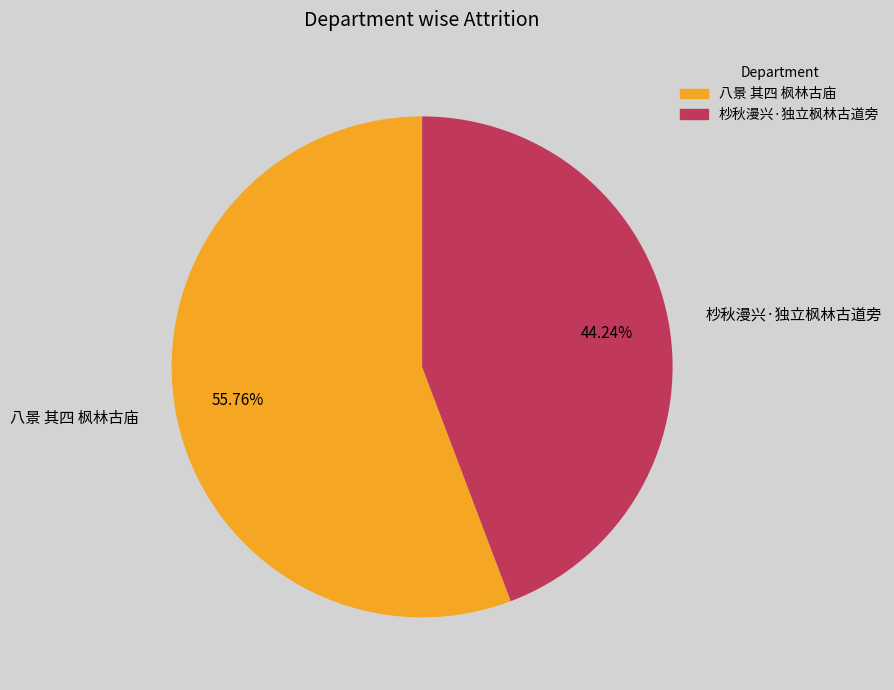

To the nearest percent, what is the difference between the largest and smallest slice percentages?

12%